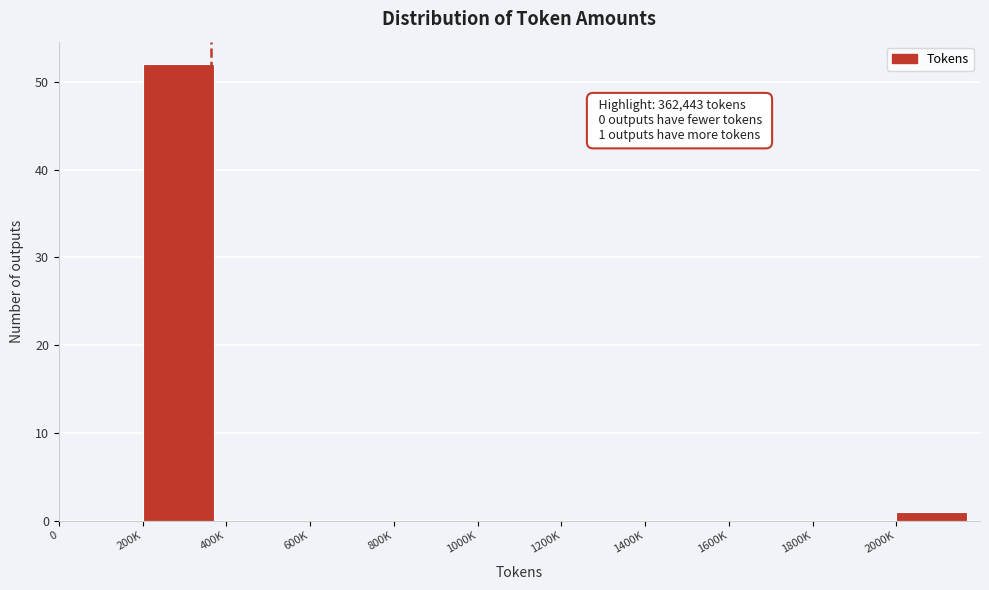

Reading left to right, transcribe all the data shown in this chart.

0=0	200K=52	400K=0	600K=0	800K=0	1000K=0	1200K=0	1400K=0	1600K=0	1800K=0	2000K=1